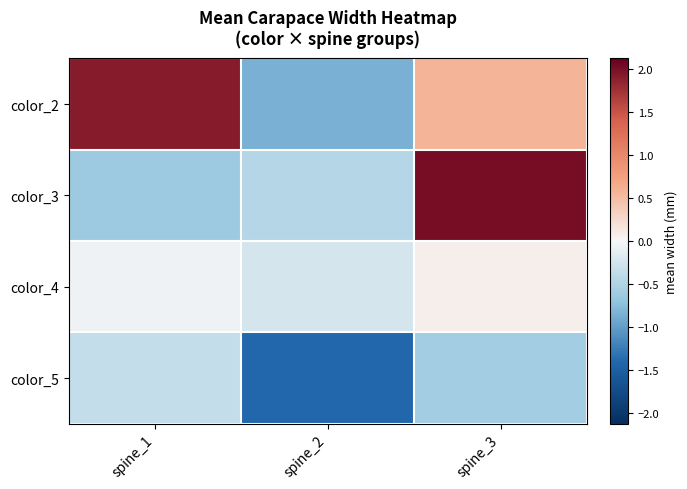

At spine_2, list the series in order from largest to smallest.

color_4, color_3, color_2, color_5